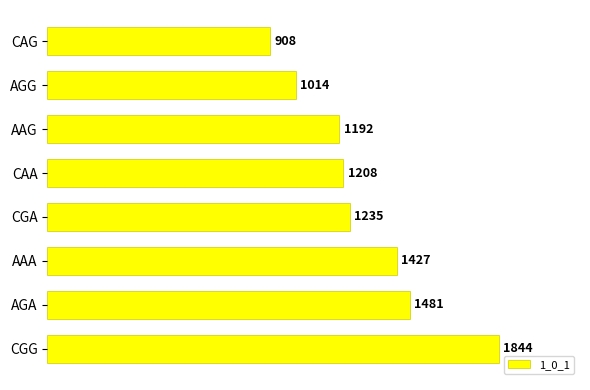

How many series are shown in this chart?

1